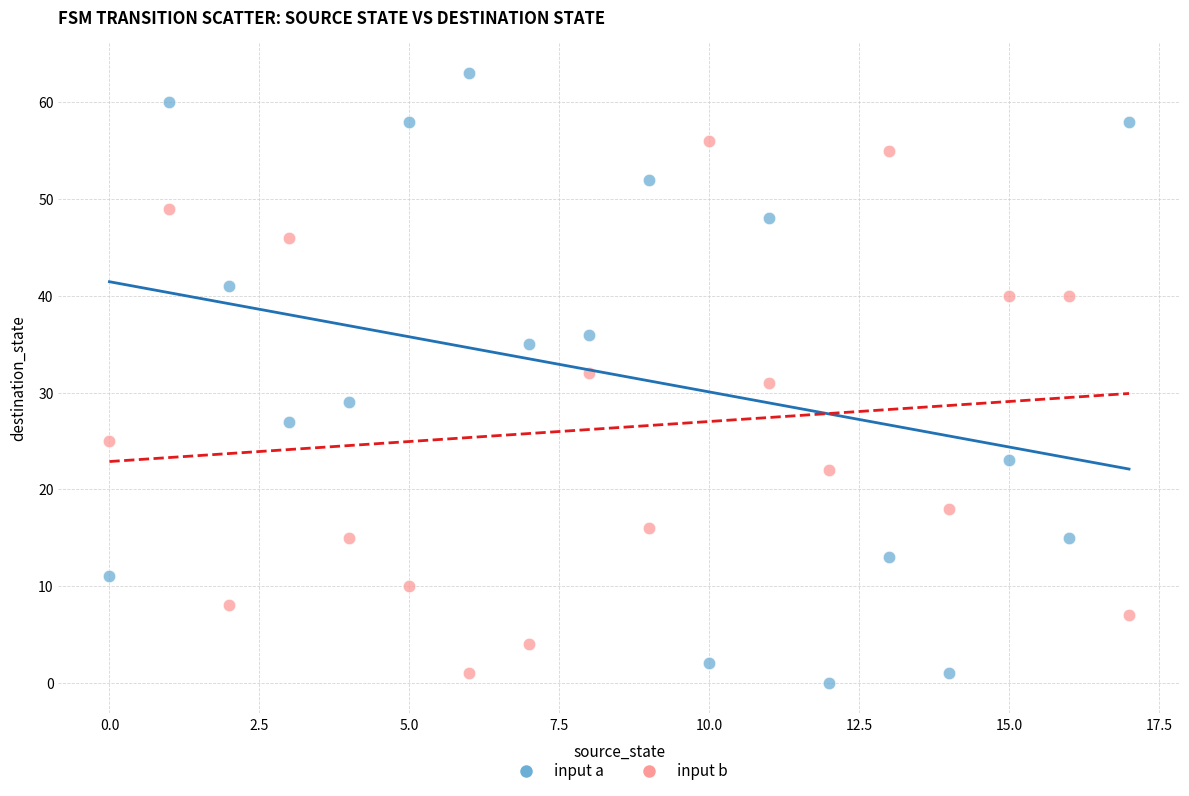

Across all data points, what is the range of Y values (max minus min)?

63